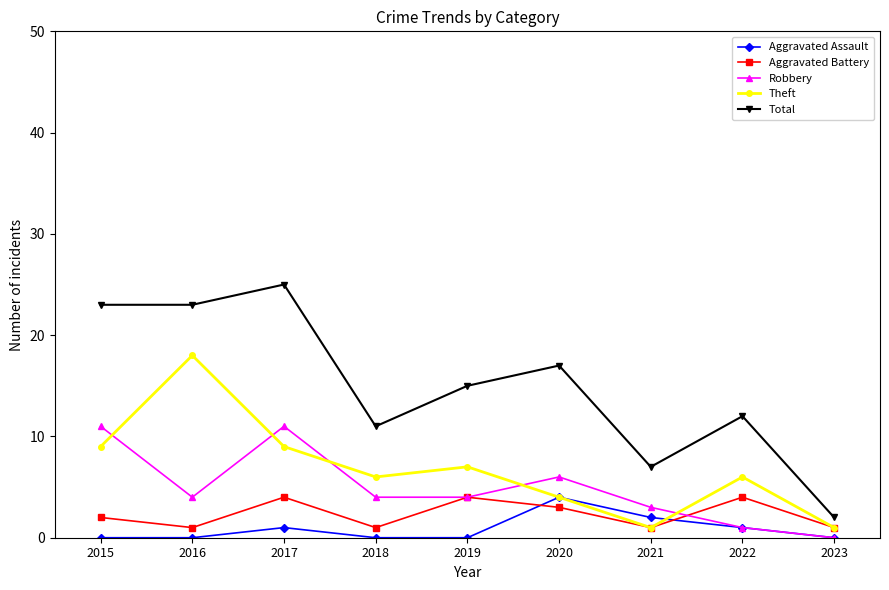

True or false: Aggravated Battery has a value of 7 at 2019.

False